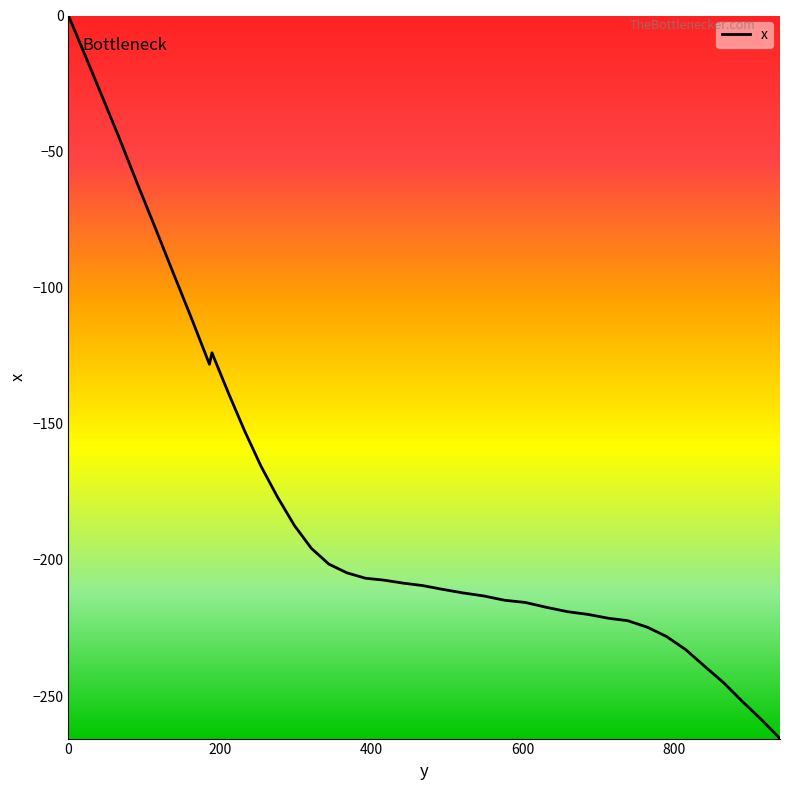

Does the chart have visible grid lines?

No